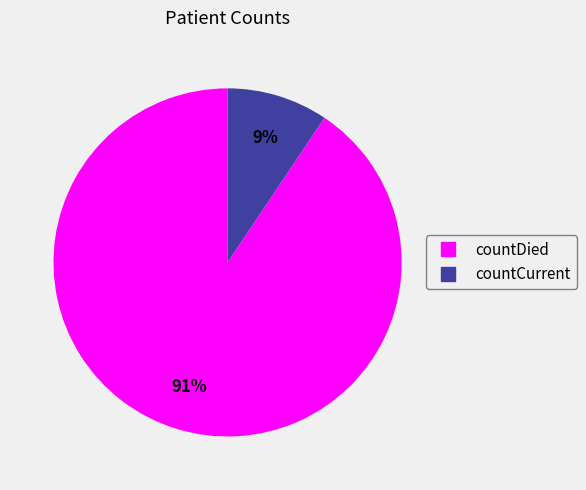

Between countDied and countCurrent, which is larger?

countDied